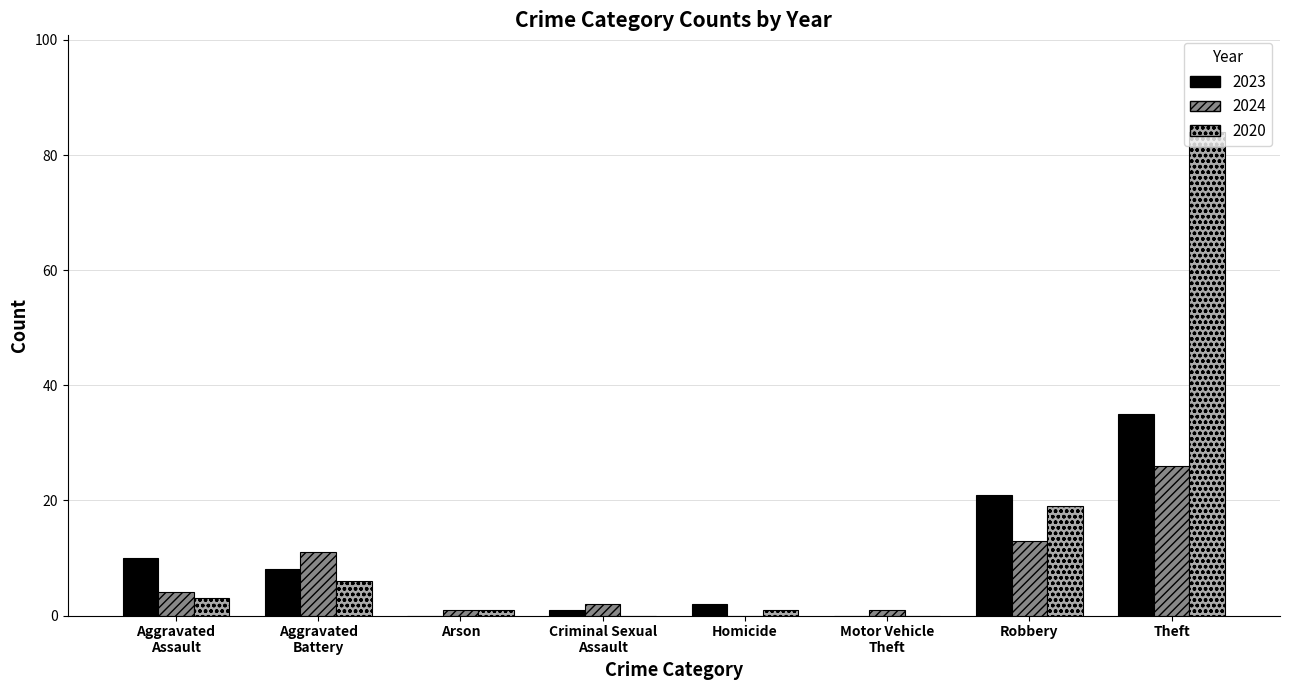

The value of 2020 at Robbery is 11. True or false?

False